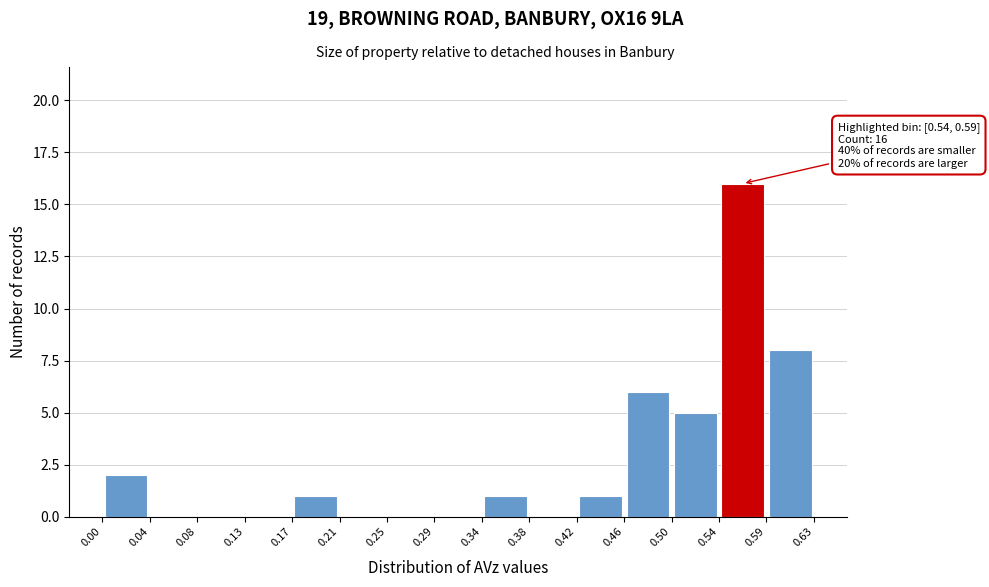

Which range on the x-axis has the tallest bar?

0.54 to 0.59